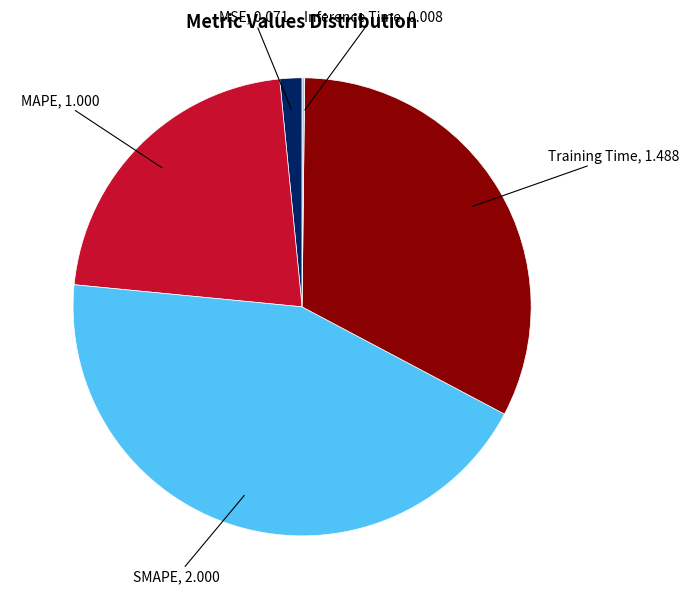

Does any single category account for the majority?

No